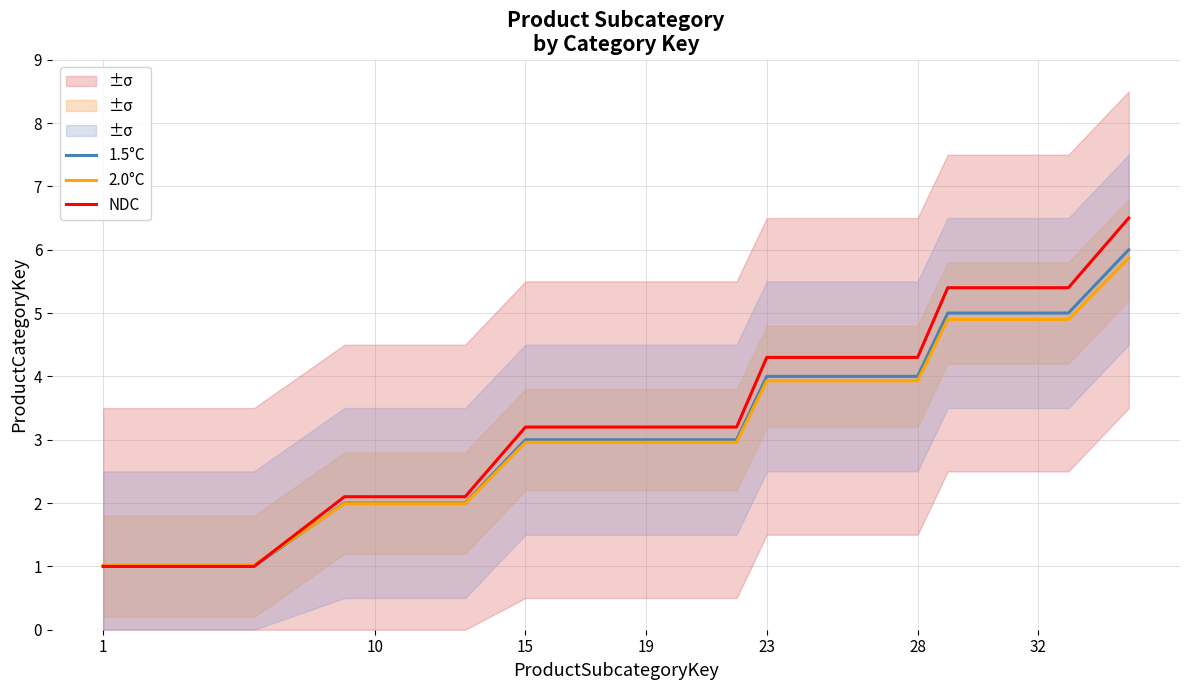

After their last crossing, which series has the higher values: NDC or 2.0°C?

NDC